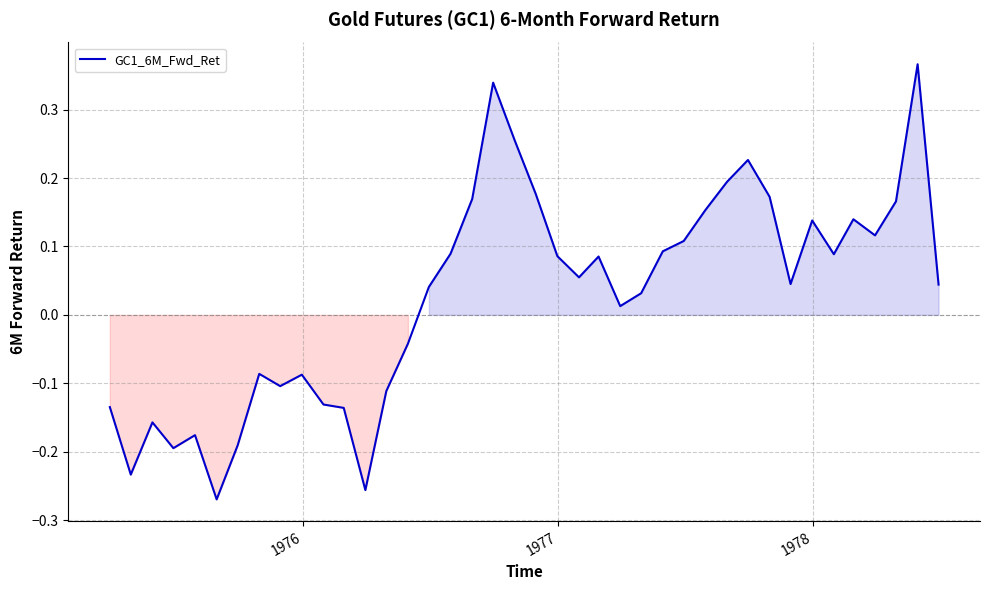

How many lines are shown in the chart?

1